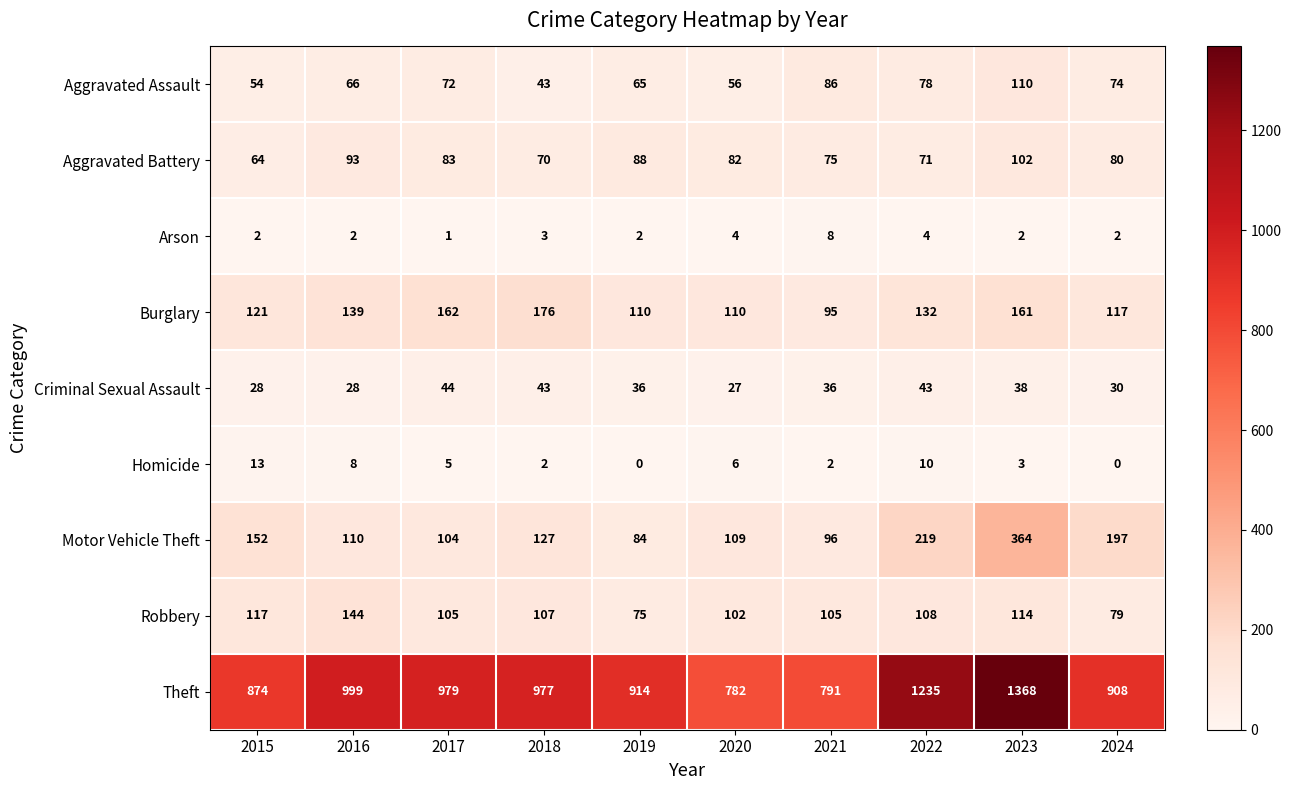

At which label does Aggravated Battery reach its peak?

2023